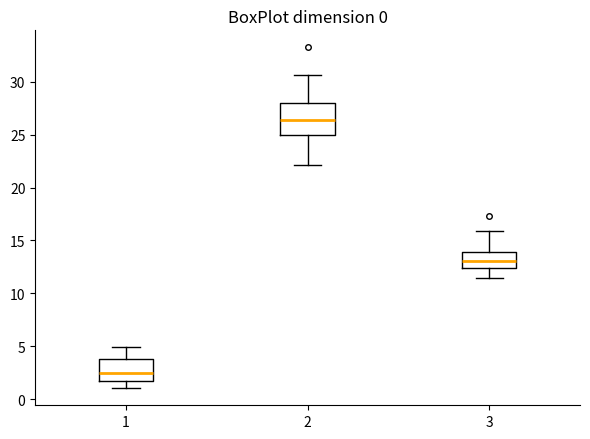

Comparing the boxes themselves (not the whiskers), which one is the tallest?

2